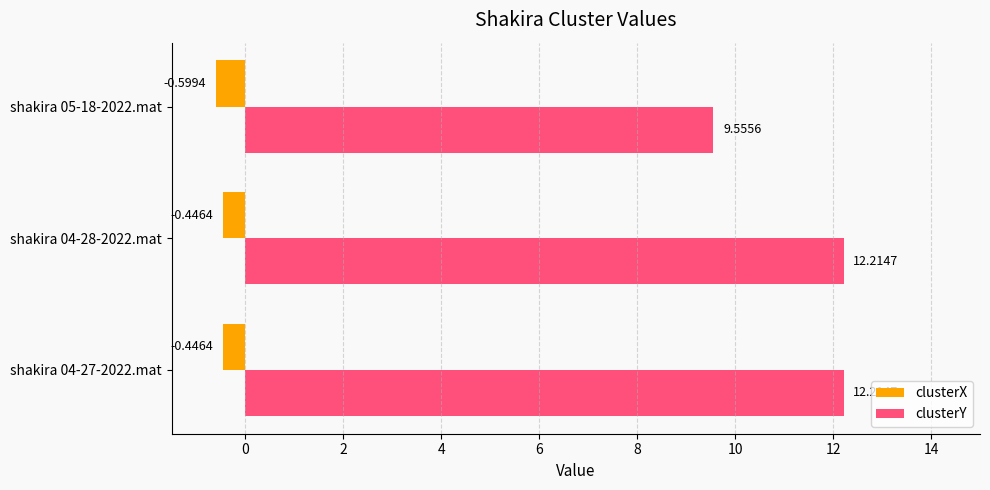

What is the difference between the clusterY values at shakira 04-27-2022.mat and shakira 05-18-2022.mat?

2.7